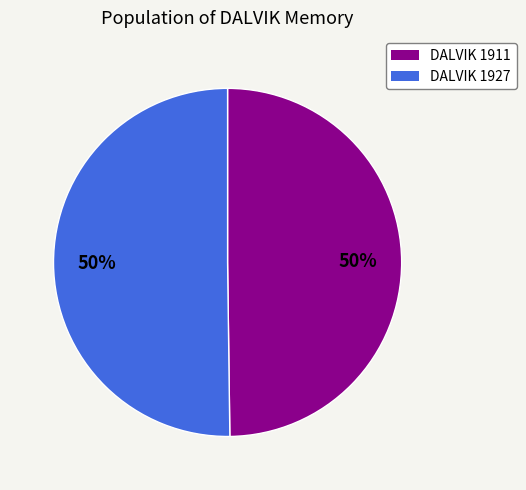

To the nearest percent, what is the average slice percentage?

50%